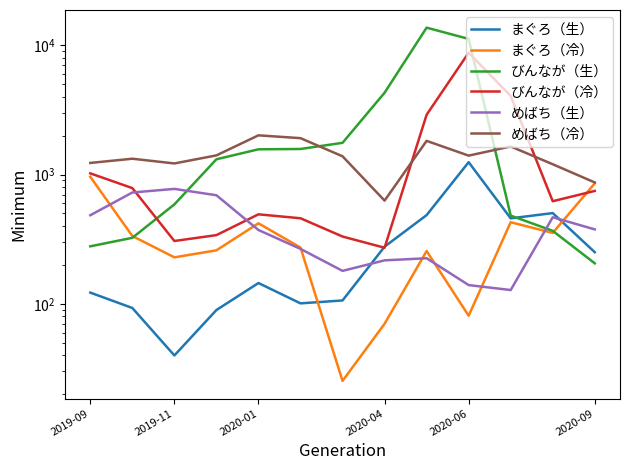

How many times do びんなが（生） and びんなが（冷） cross each other?

2